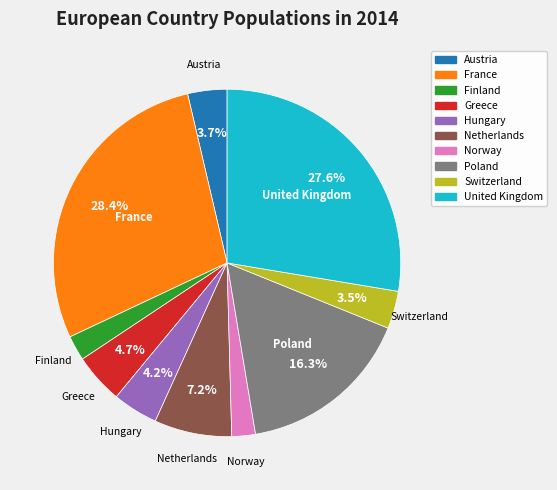

Which category has the biggest portion of the pie?

France